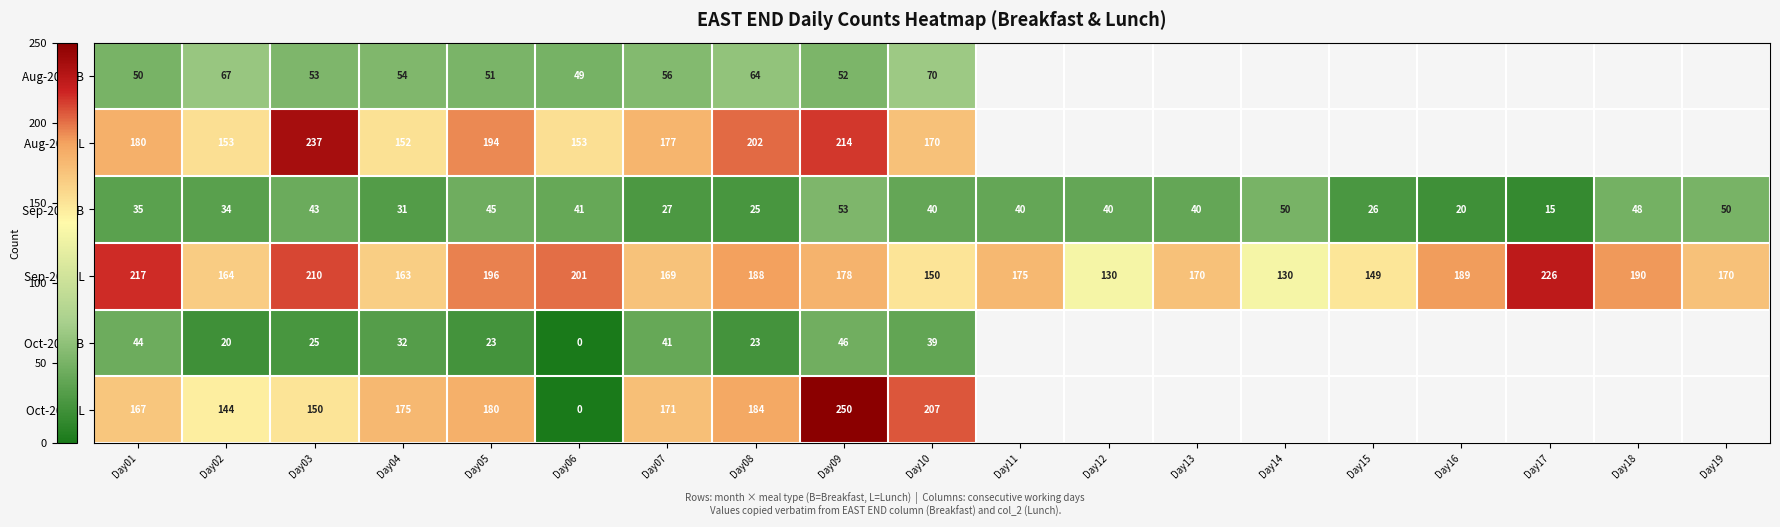

At how many categories does at least one series exceed 127?

19